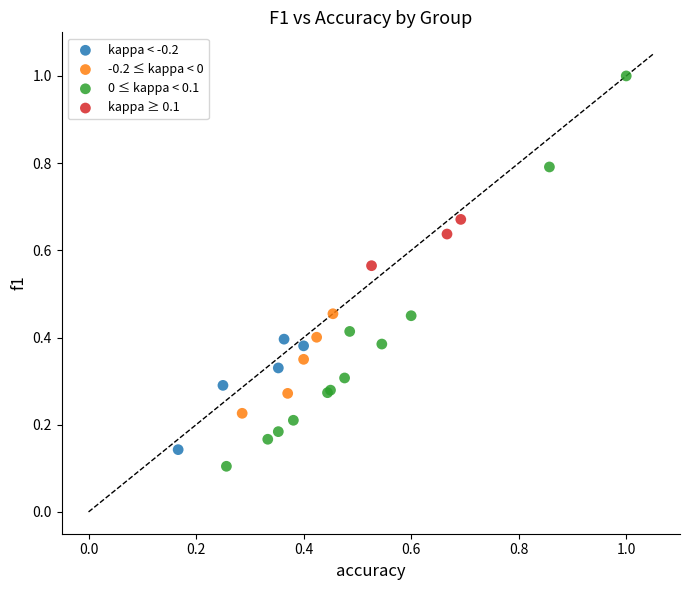

Which series reaches the maximum Y coordinate?

0 ≤ kappa < 0.1